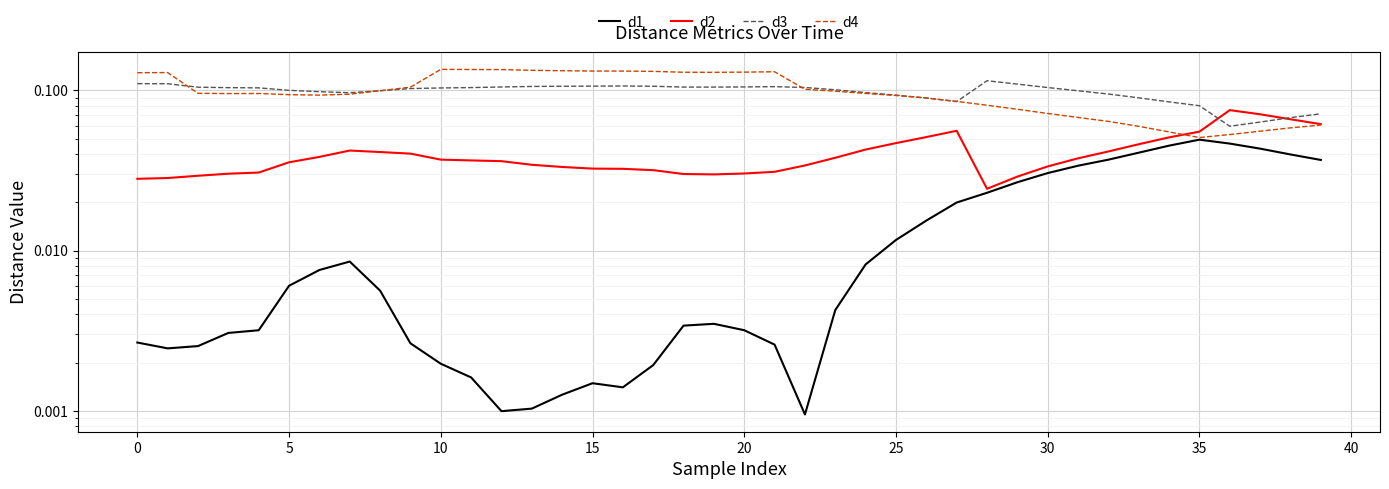

Reading left to right, extract all data points from this chart.

d1: 0.0	0.0	0.0	0.0	0.0	0.0	0.0	0.0	0.0	0.0	0.0	0.0	0.0	0.0	0.0	0.0	0.0	0.0	0.0	0.0	0.0	0.0	0.0	0.0	0.0	0.0	0.0	0.0	0.0	0.0	0.0	0.0	0.0	0.0	0.0	0.0	0.0	0.0	0.0	0.0
d2: 0.0	0.0	0.0	0.0	0.0	0.0	0.0	0.0	0.0	0.0	0.0	0.0	0.0	0.0	0.0	0.0	0.0	0.0	0.0	0.0	0.0	0.0	0.0	0.0	0.0	0.0	0.1	0.1	0.0	0.0	0.0	0.0	0.0	0.0	0.1	0.1	0.1	0.1	0.1	0.1
d3: 0.1	0.1	0.1	0.1	0.1	0.1	0.1	0.1	0.1	0.1	0.1	0.1	0.1	0.1	0.1	0.1	0.1	0.1	0.1	0.1	0.1	0.1	0.1	0.1	0.1	0.1	0.1	0.1	0.1	0.1	0.1	0.1	0.1	0.1	0.1	0.1	0.1	0.1	0.1	0.1
d4: 0.1	0.1	0.1	0.1	0.1	0.1	0.1	0.1	0.1	0.1	0.1	0.1	0.1	0.1	0.1	0.1	0.1	0.1	0.1	0.1	0.1	0.1	0.1	0.1	0.1	0.1	0.1	0.1	0.1	0.1	0.1	0.1	0.1	0.1	0.1	0.1	0.1	0.1	0.1	0.1